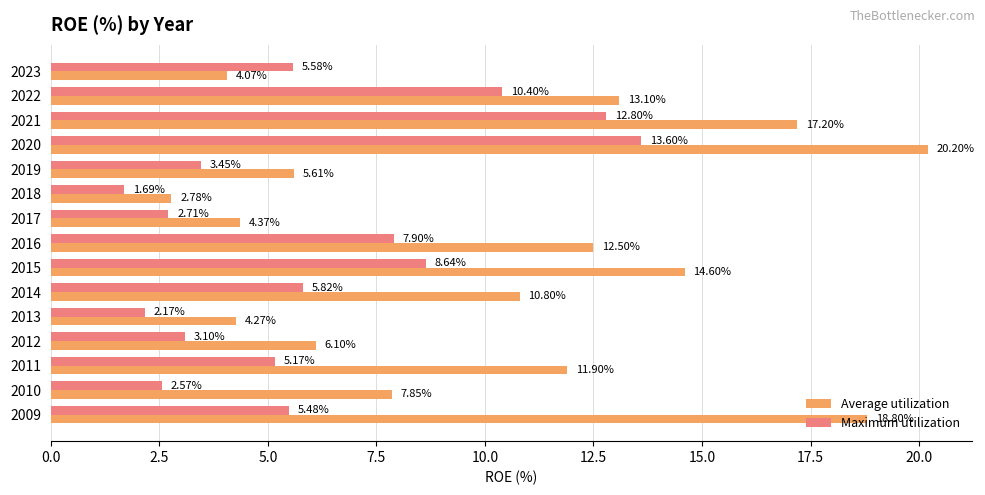

How many data points in Average utilization are above 10?

8